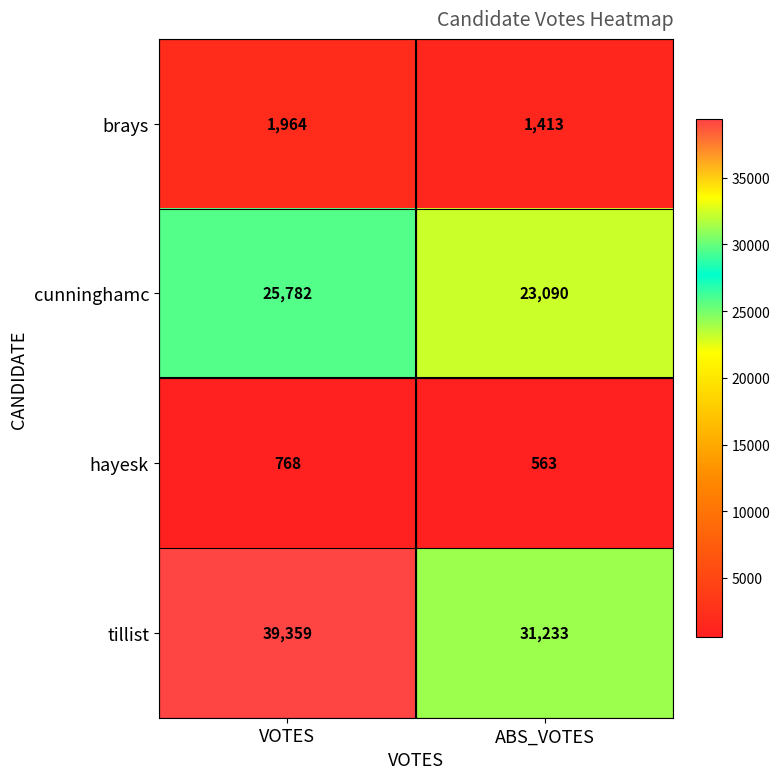

What is the maximum value shown in the chart?

39359